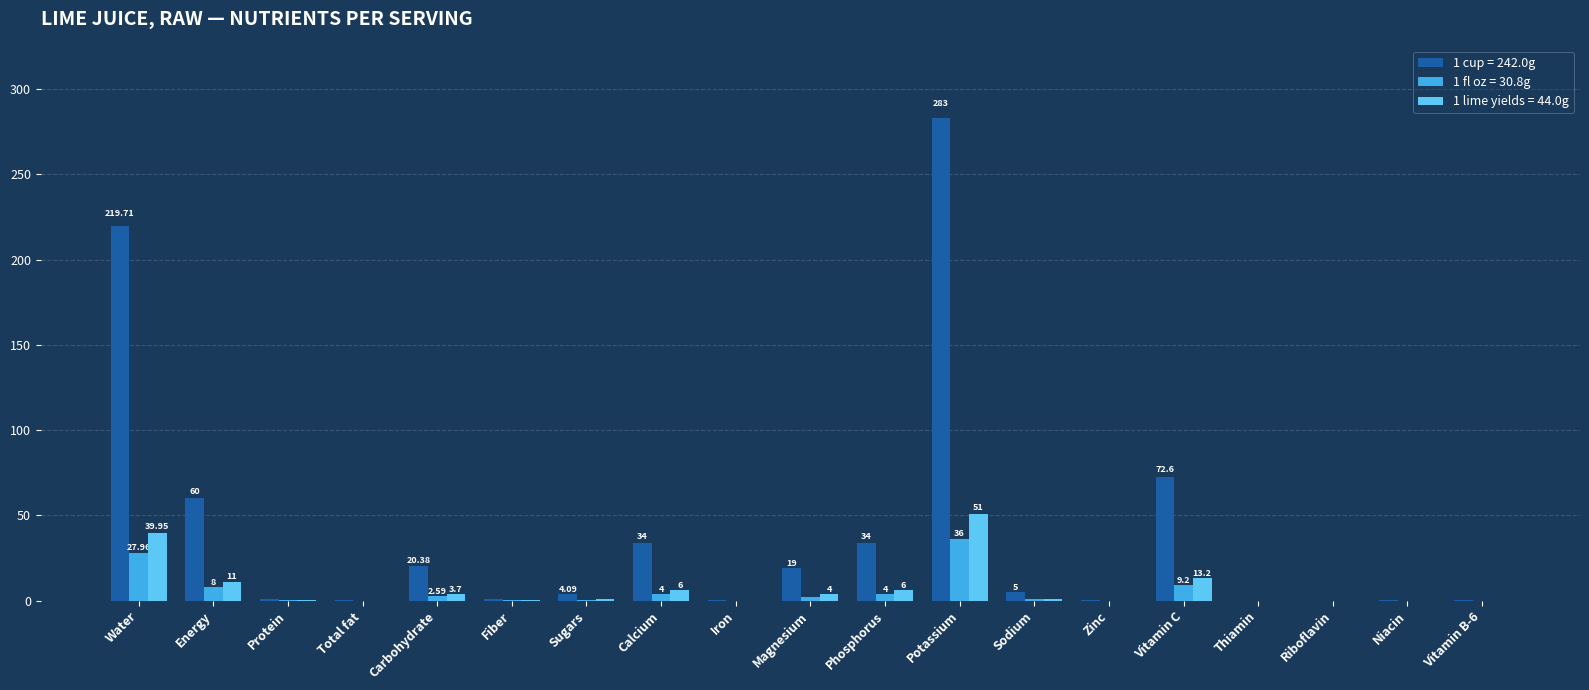

At which category is the sum across all series the highest?

Potassium